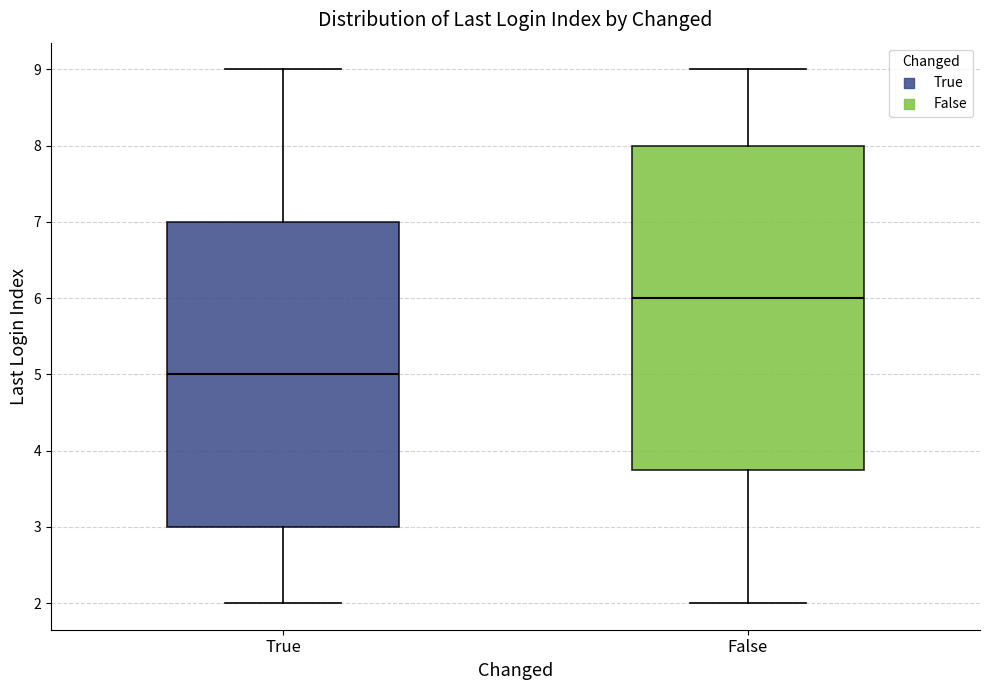

Where is the upper edge of the box for True on the y-axis? The values are not printed on the chart, so give them approximately, as read against the axis.

7.0